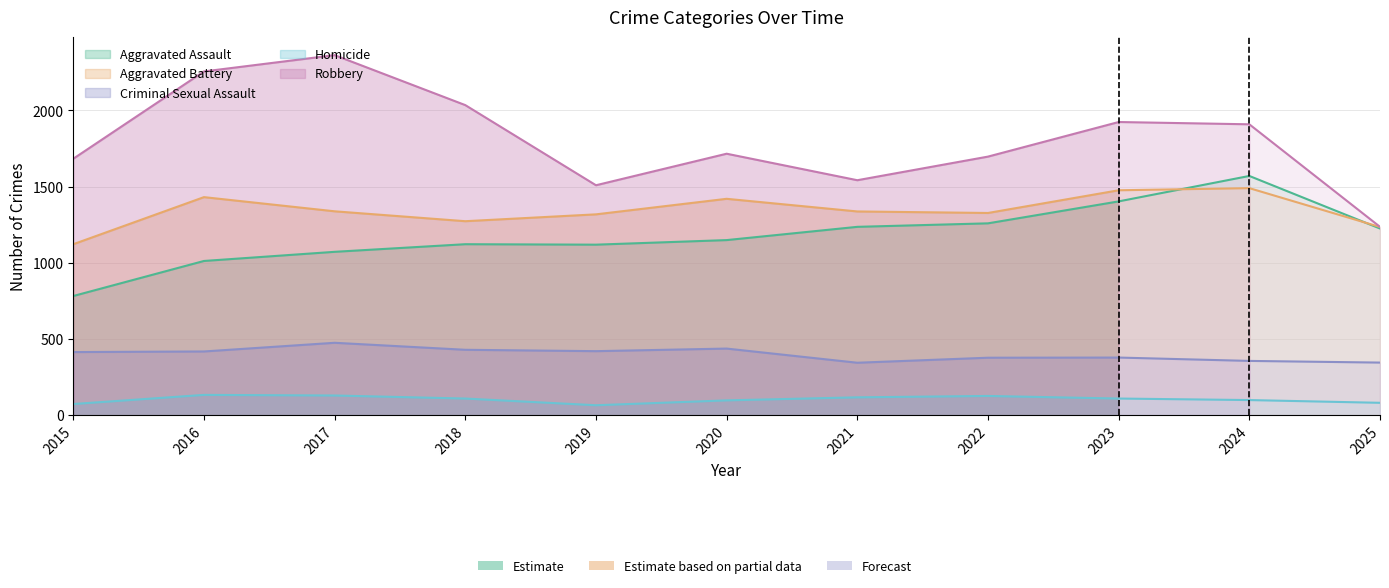

In Aggravated Battery, how many points are lower than both neighbors (excluding endpoints)?

2